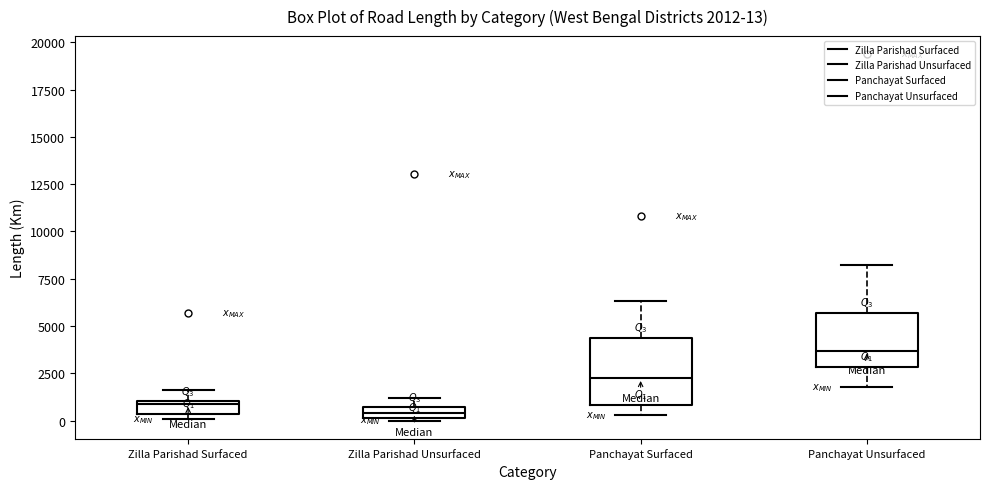

Which box's median line is the highest?

Panchayat Unsurfaced